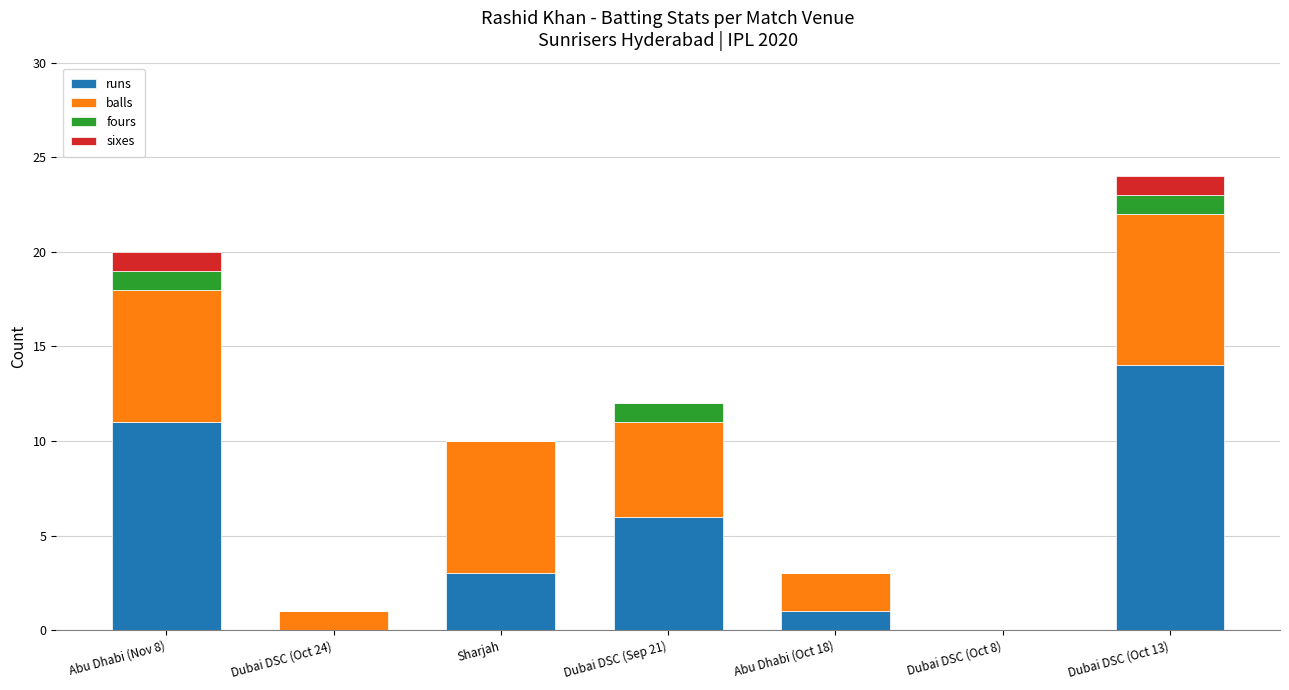

At which category is the sum across all series the highest?

Dubai DSC (Oct 13)